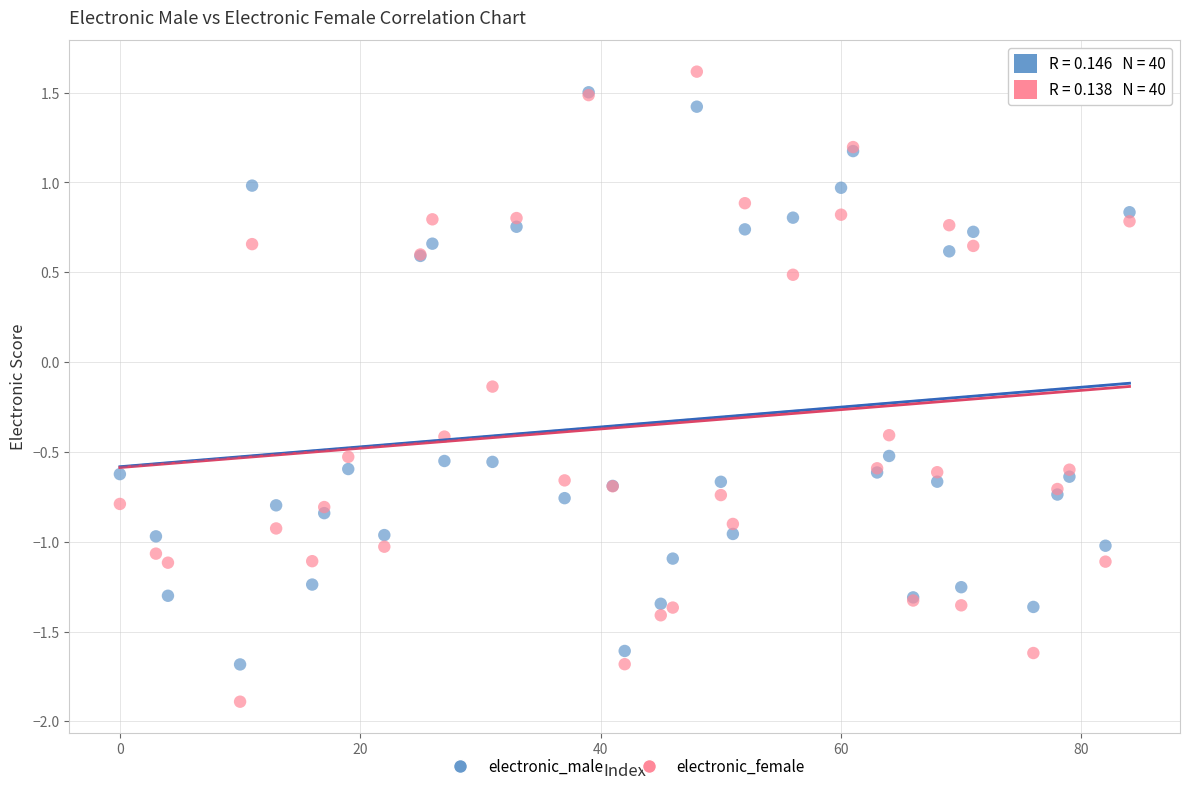

In the electronic_male series, what Y value is closest to 0?

-0.5